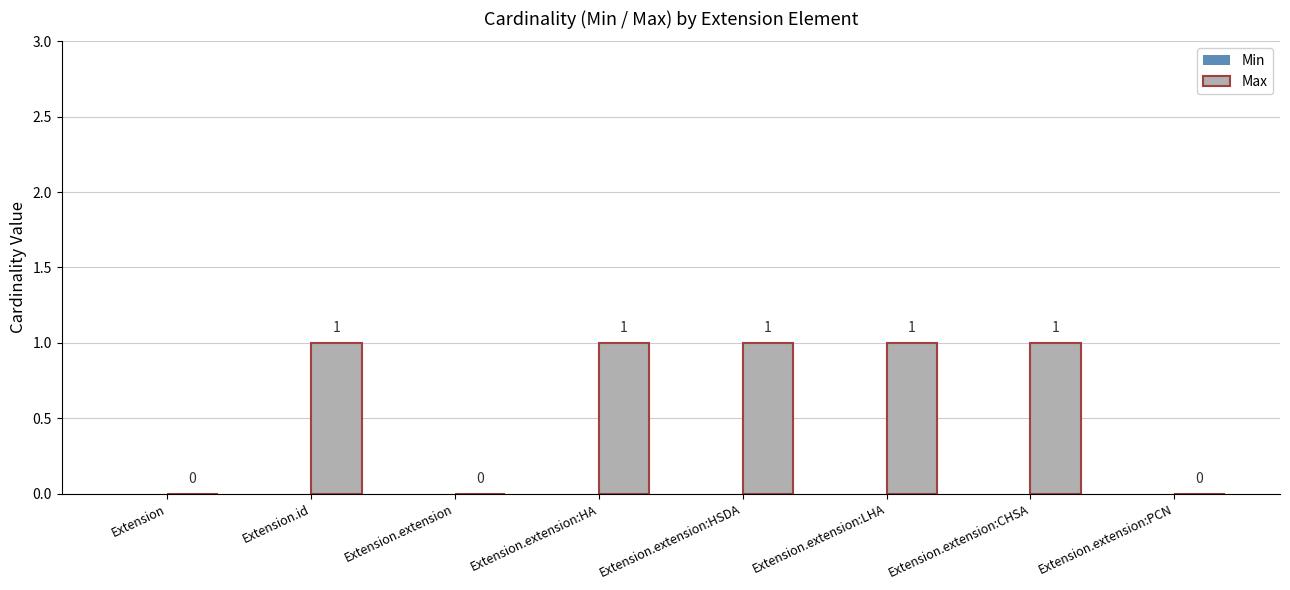

What is the greatest value displayed?

1